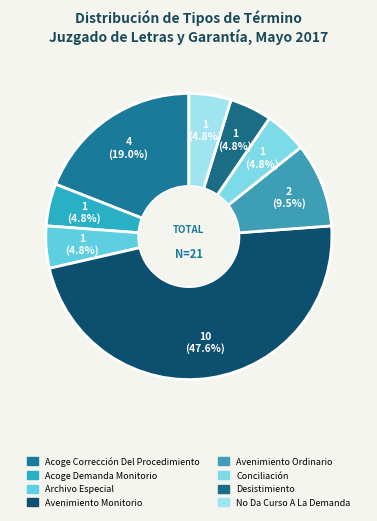

Count the number of slices in the pie.

8